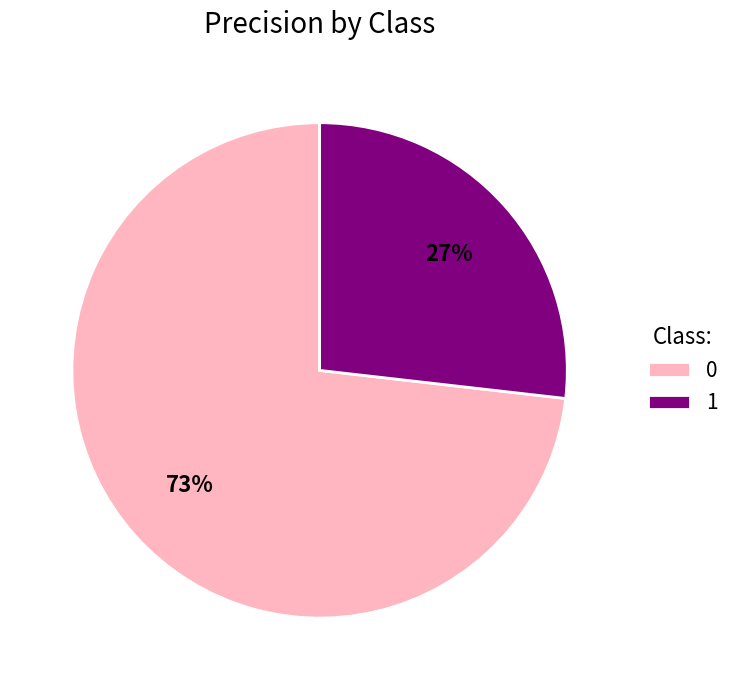

To the nearest percent, what is the combined percentage of 0 and 1?

100%